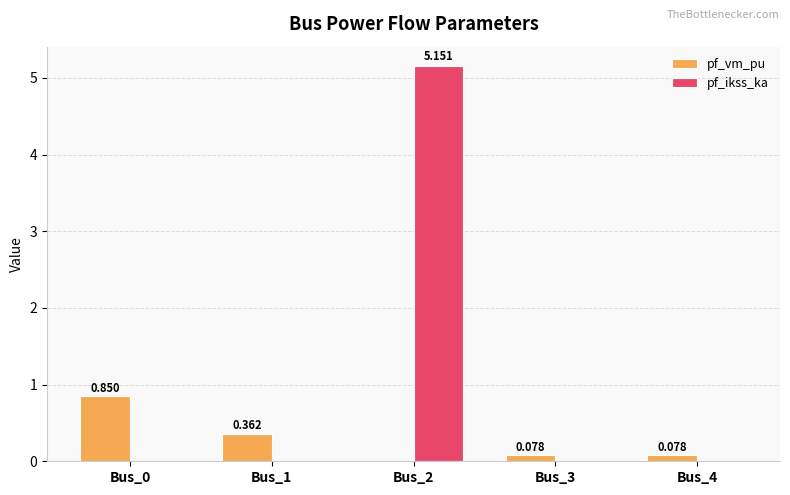

The value of pf_ikss_ka at Bus_2 is 2.0. True or false?

False